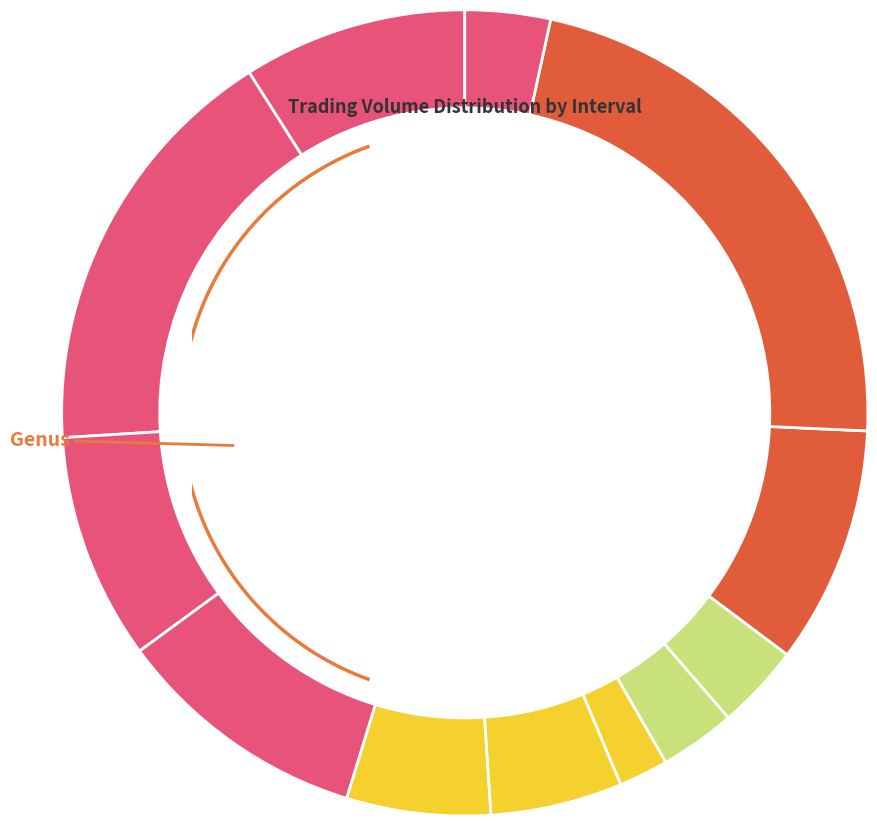

To the nearest percent, what percentage of the pie is Interval 2?

9%